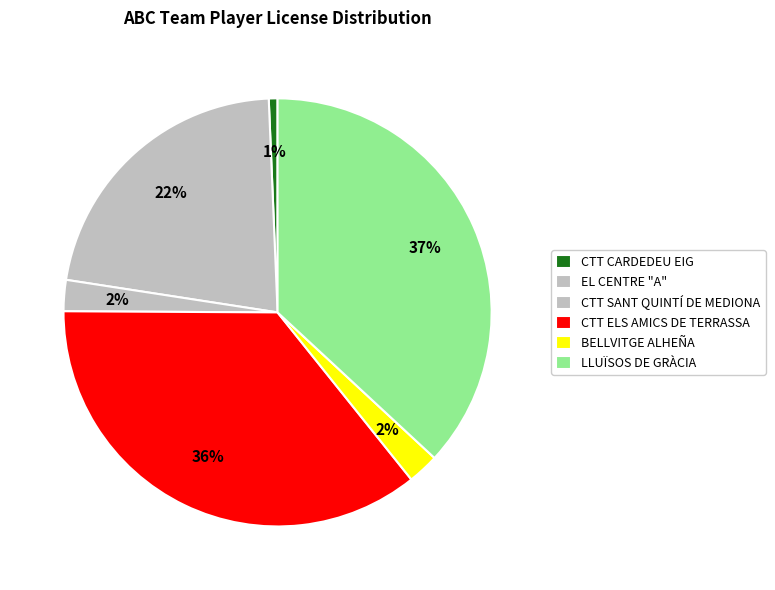

How many slices are in this pie chart?

6